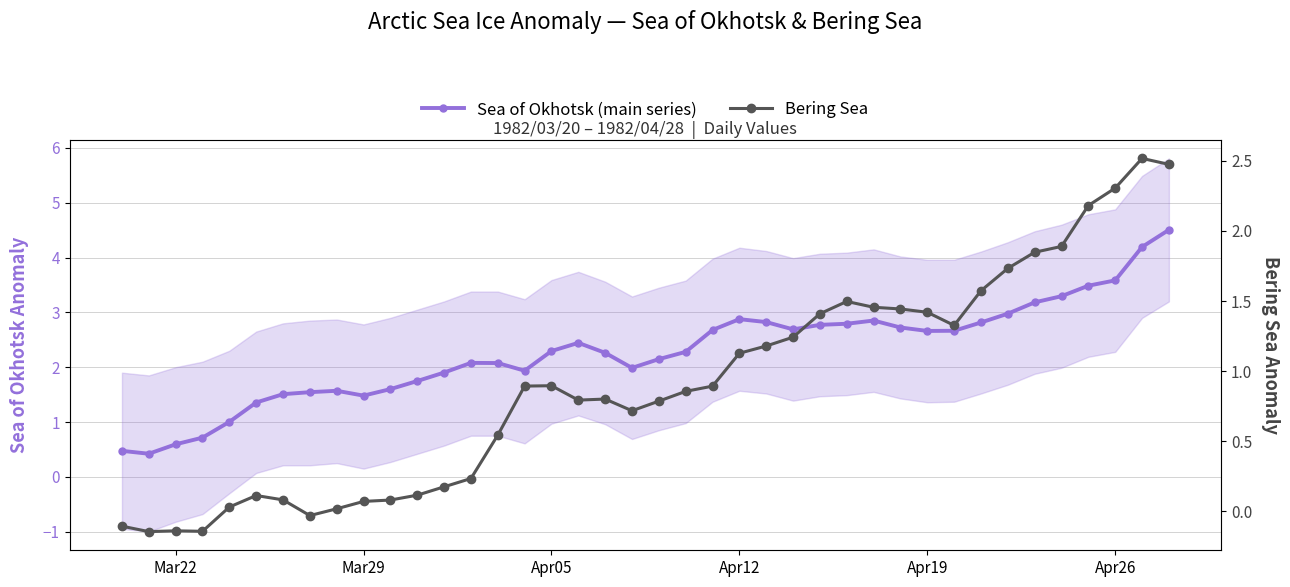

Does the chart have visible grid lines?

Yes